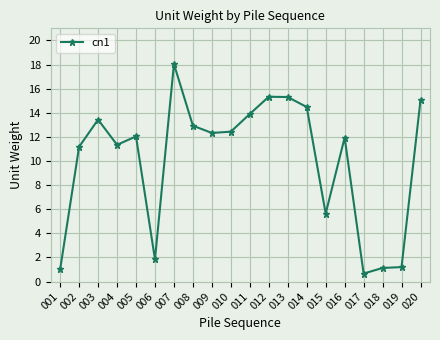

What is the average value?

10.1